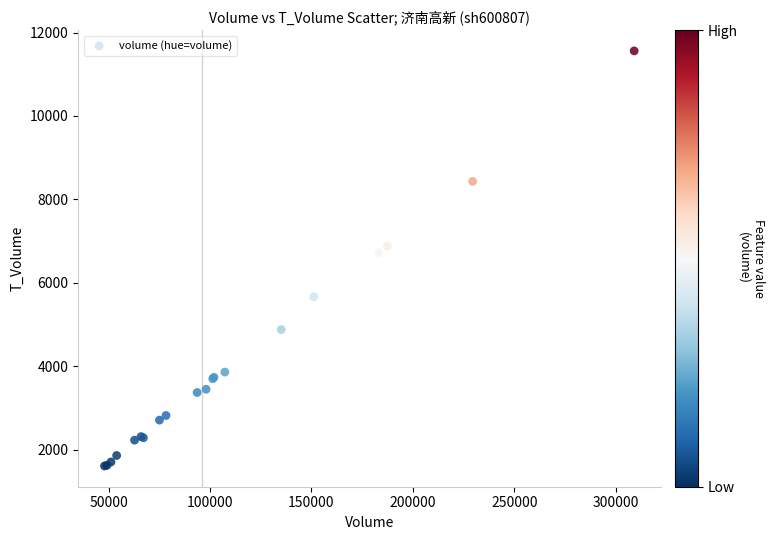

What Y value in the scatter plot is closest to 6584?

6719